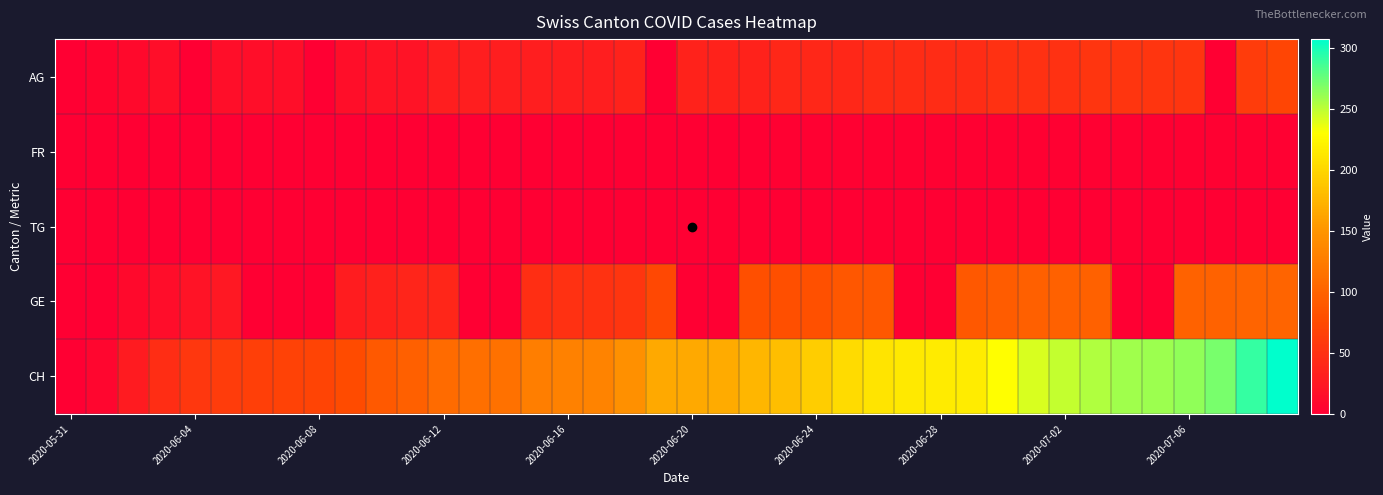

Which label corresponds to the smallest value in the chart?

2020-05-31